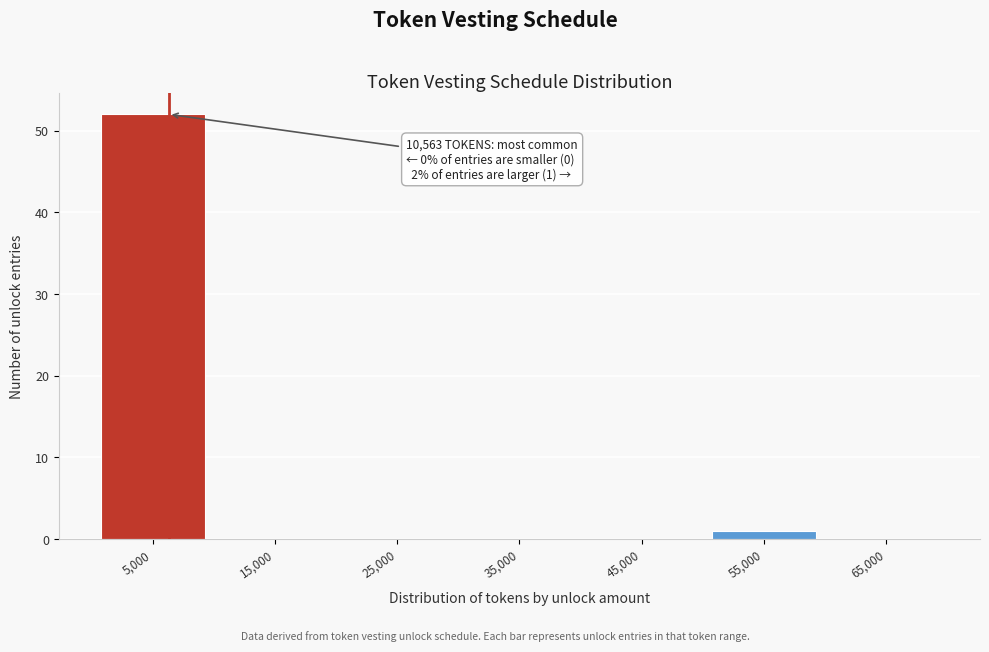

Reading left to right, extract all data points from this chart.

5,000=52	15,000=0	25,000=0	35,000=0	45,000=0	55,000=1	65,000=0